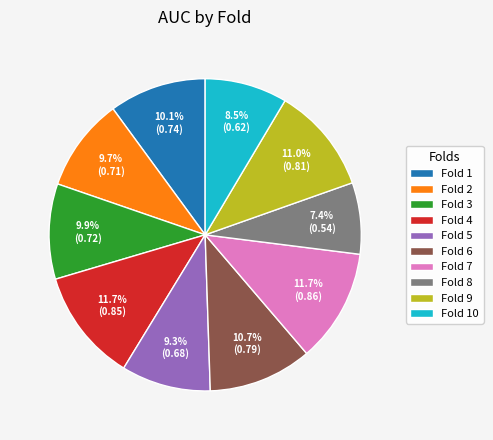

To the nearest percent, what is the average slice percentage?

10%